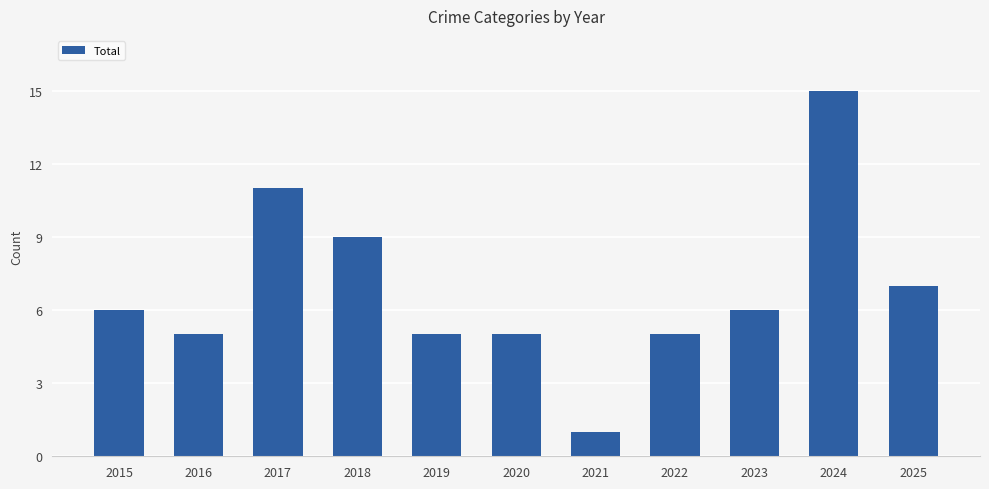

Which category has the highest value across all series?

2024